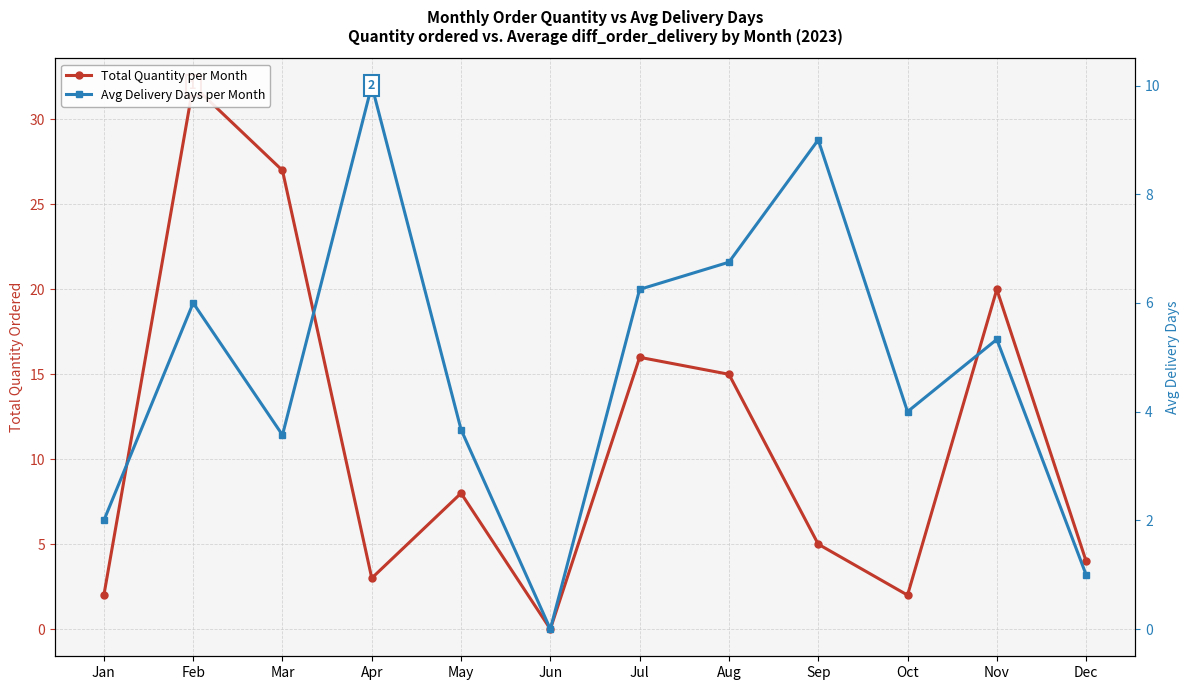

Where is the first local minimum for Total Quantity per Month?

Apr